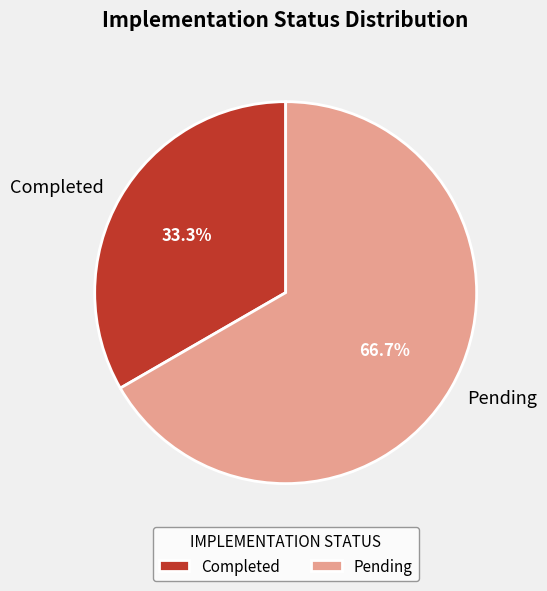

Is the sum of Completed and Pending greater than half?

Yes